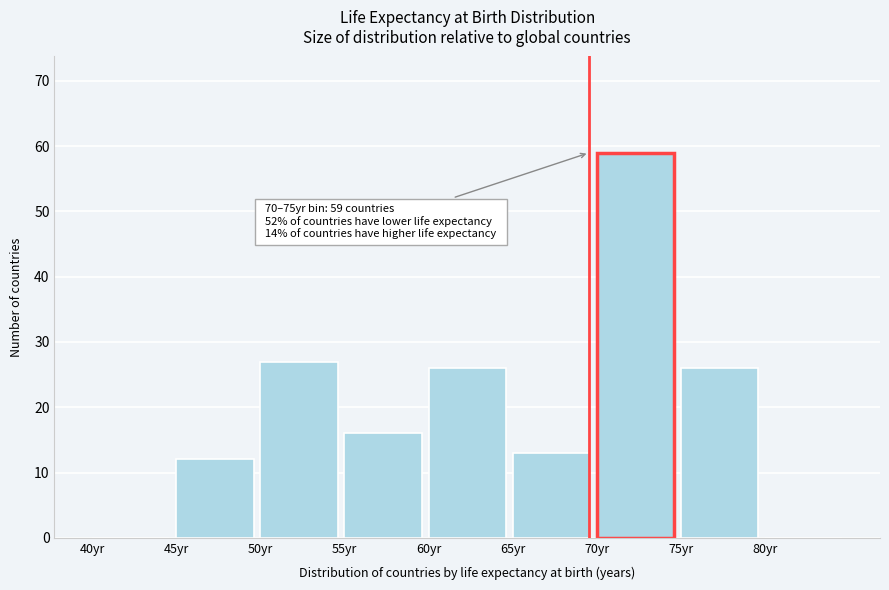

Which range on the x-axis has the tallest bar?

70 to 75